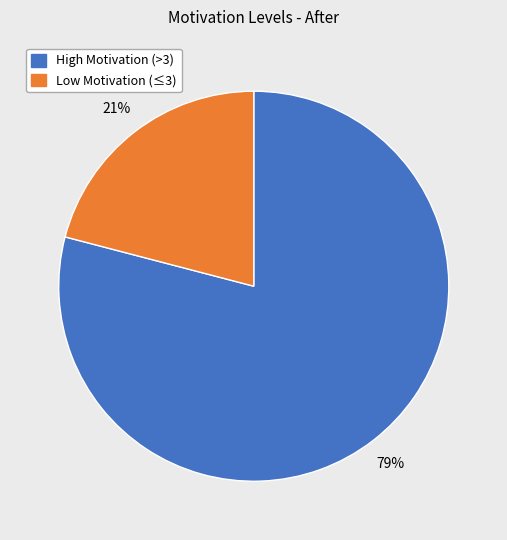

To the nearest percent, what is the average slice percentage?

50%